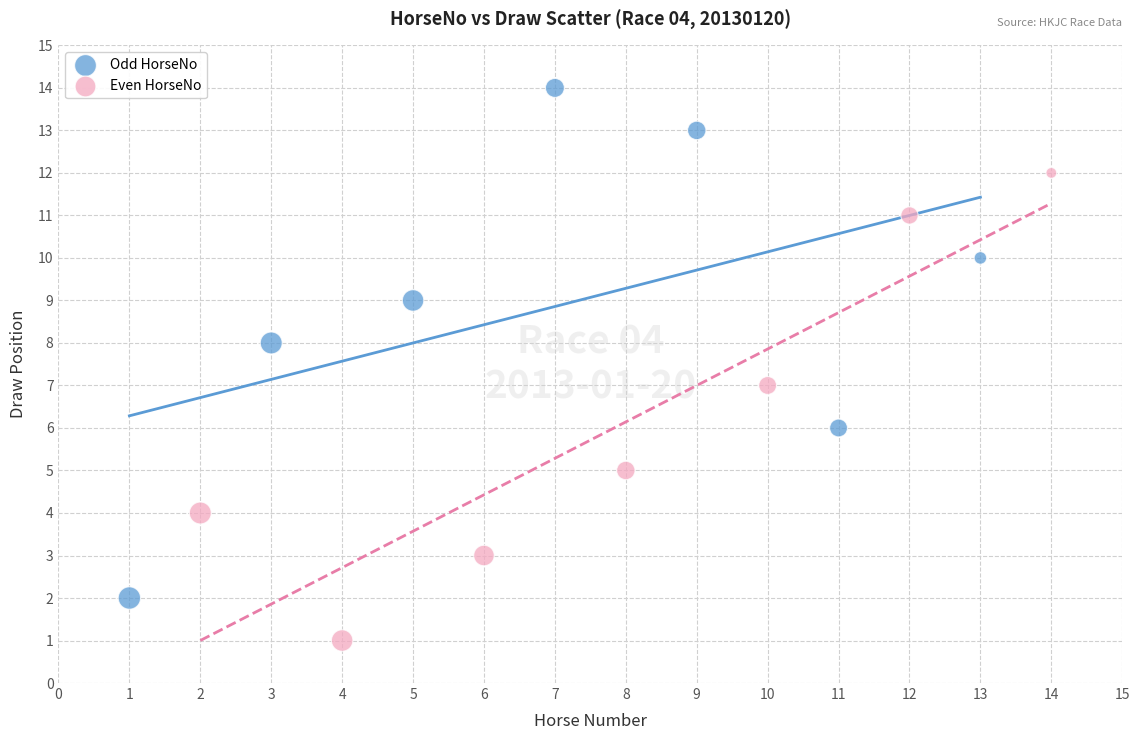

Which series contains the highest Y value?

Odd HorseNo